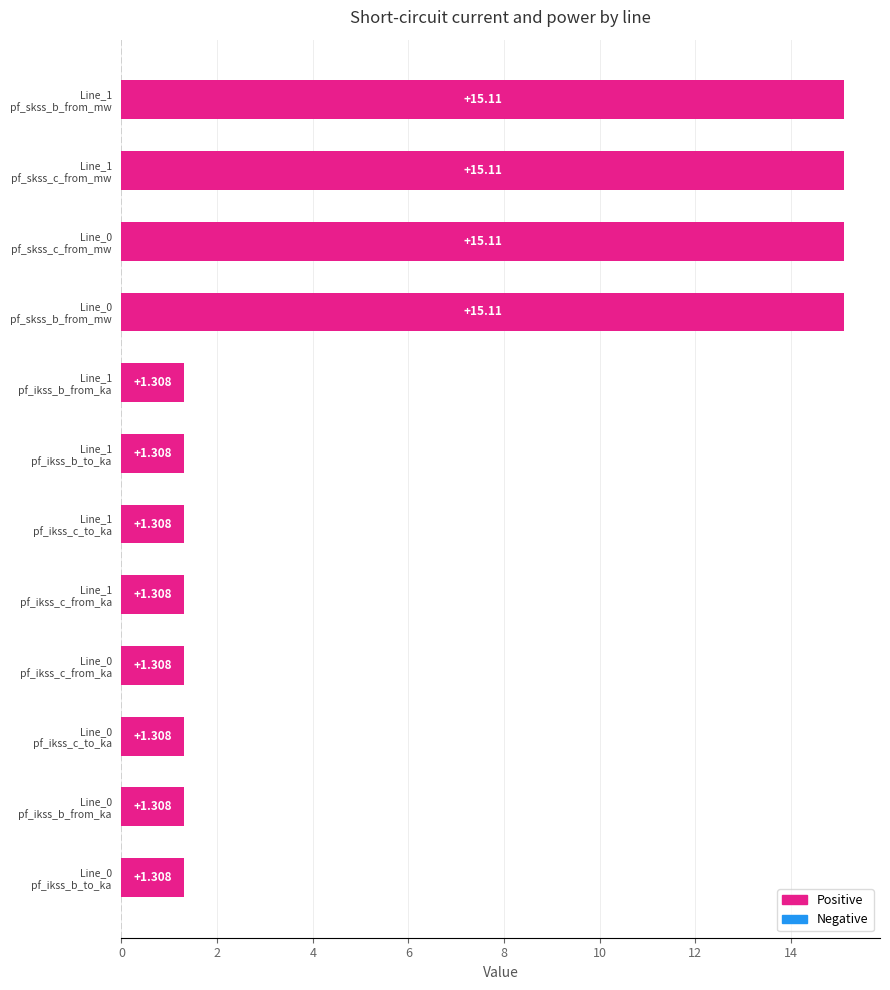

How many distinct data groups are displayed?

1